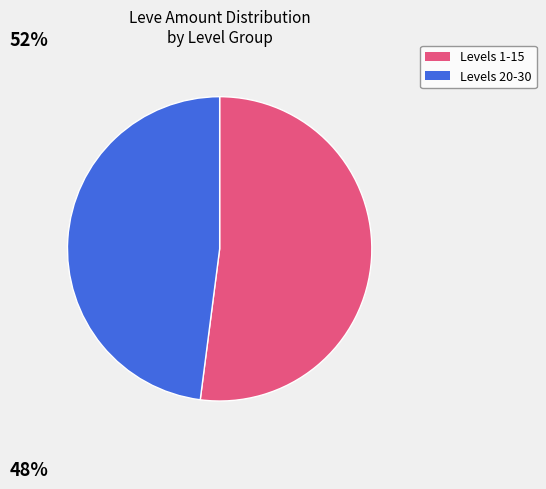

Is there a majority slice in this chart?

Yes